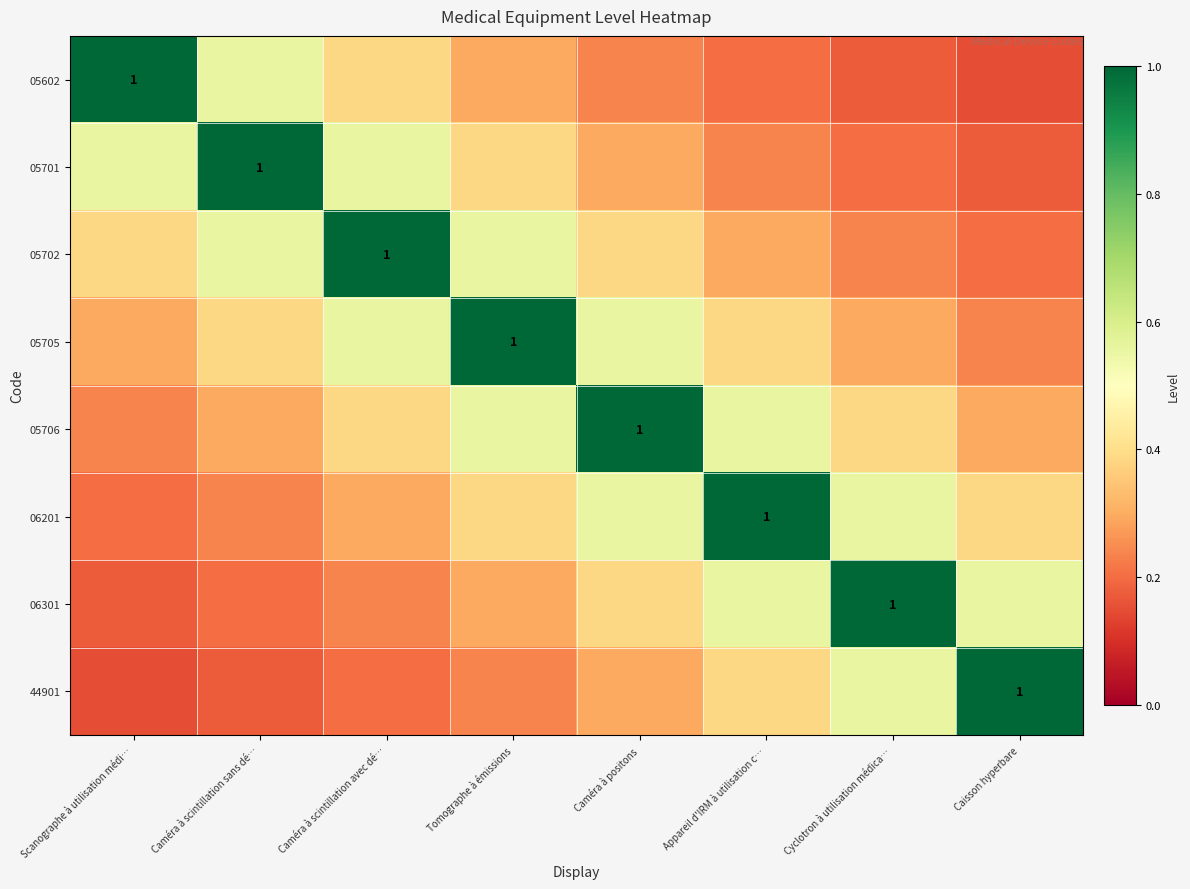

What is the total value across all series at Tomographe à émissions?

3.7